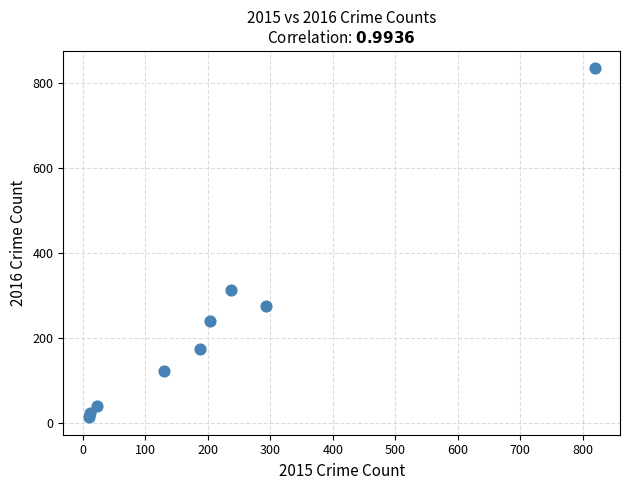

What Y value in the scatter plot is closest to 424?

313